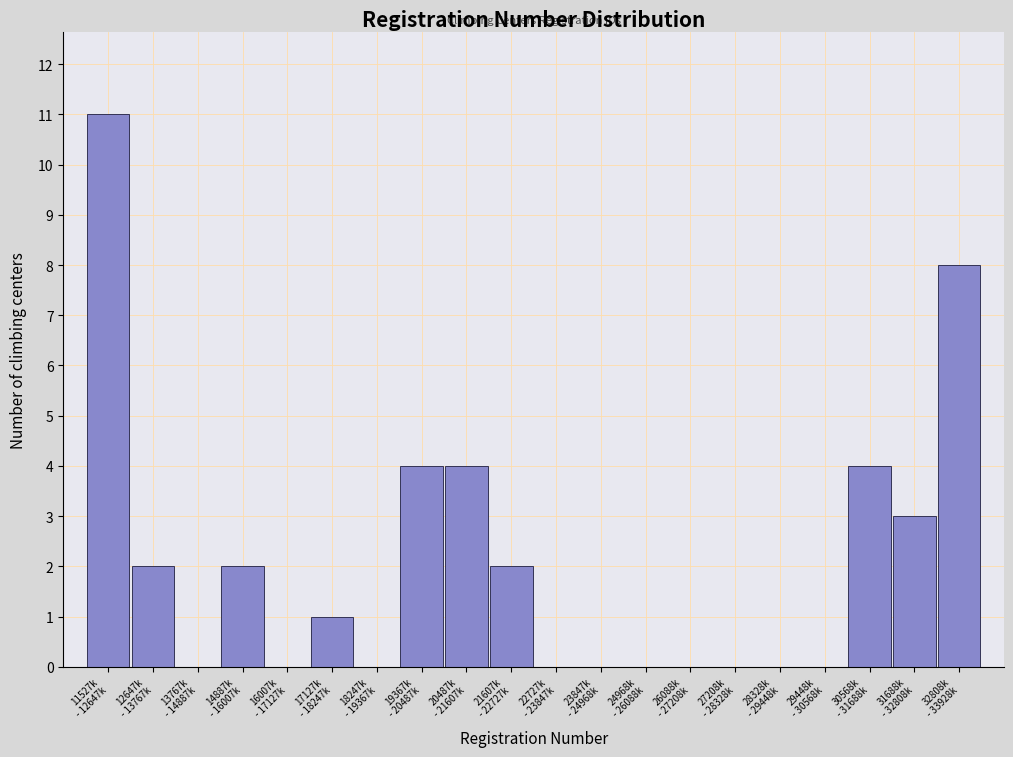

What is the sum of all values?

41